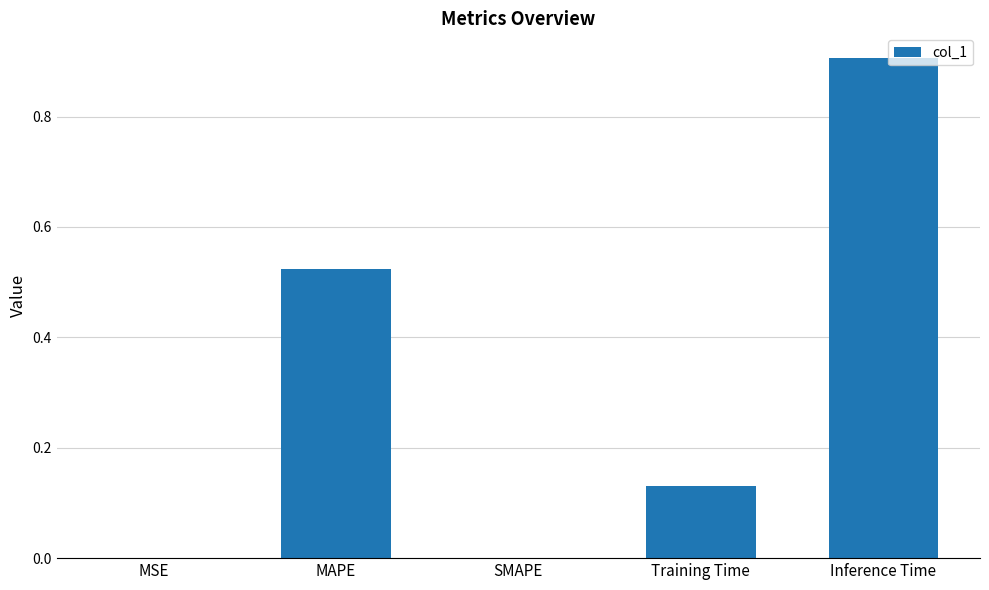

Which label corresponds to the largest value in the chart?

Inference Time